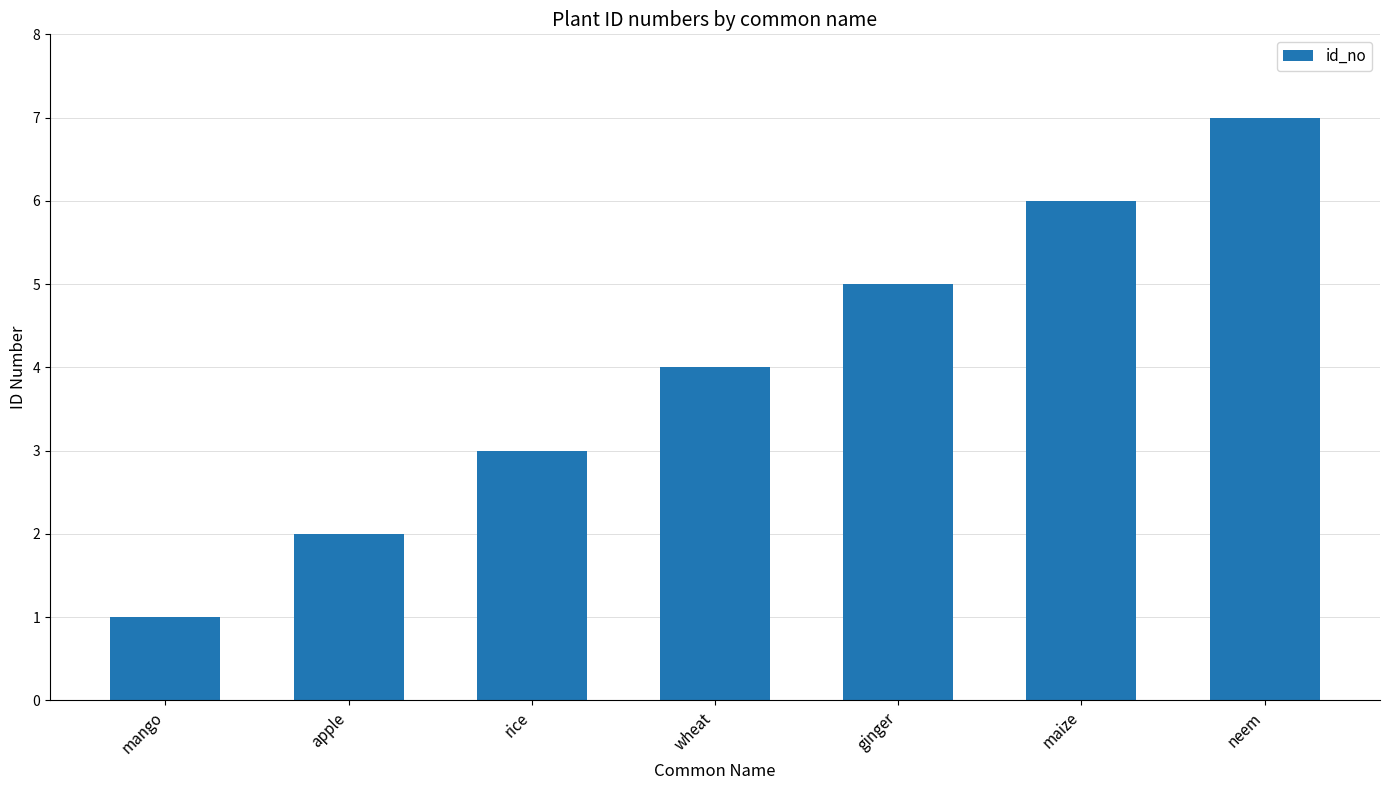

Reading left to right, list all the values displayed in this chart.

1	2	3	4	5	6	7